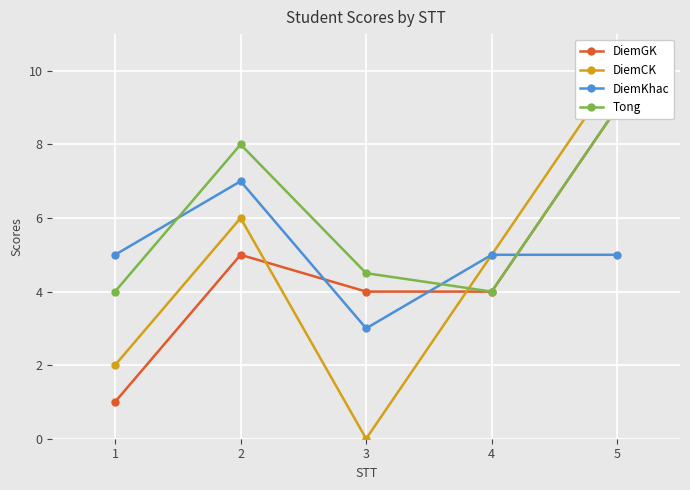

At which category does DiemKhac reach its first local peak?

2